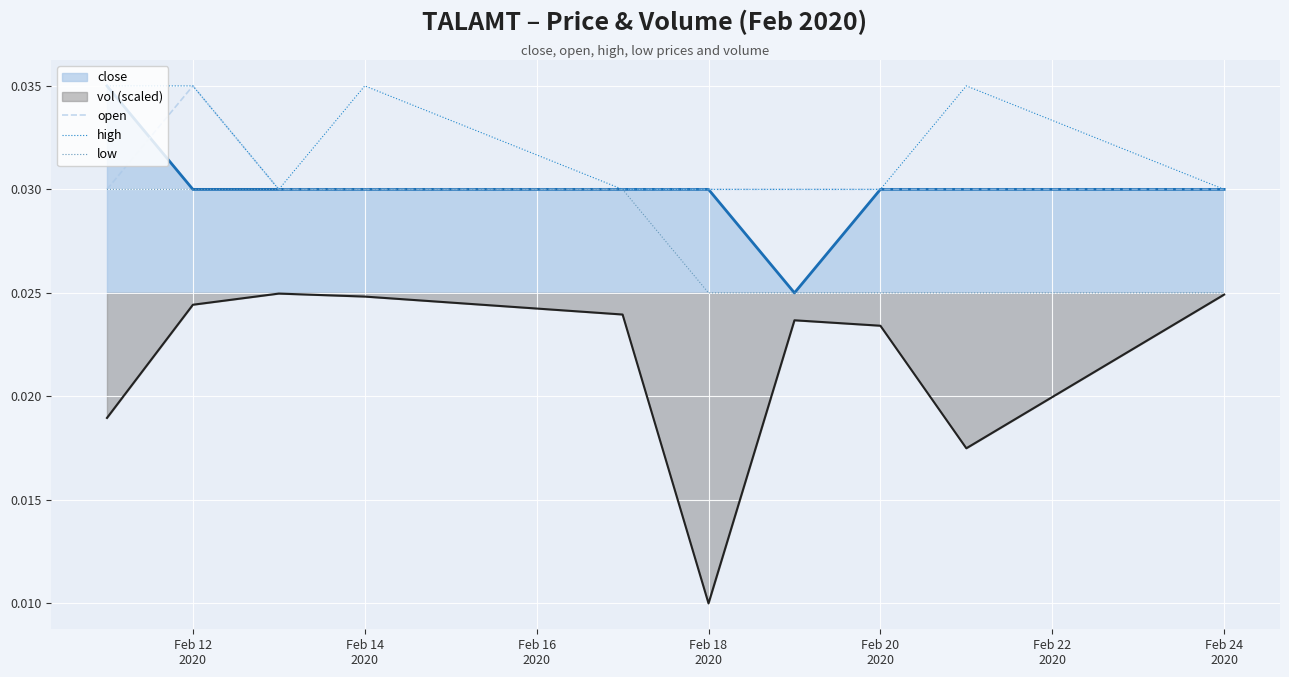

Which series has the largest total across all categories?

high